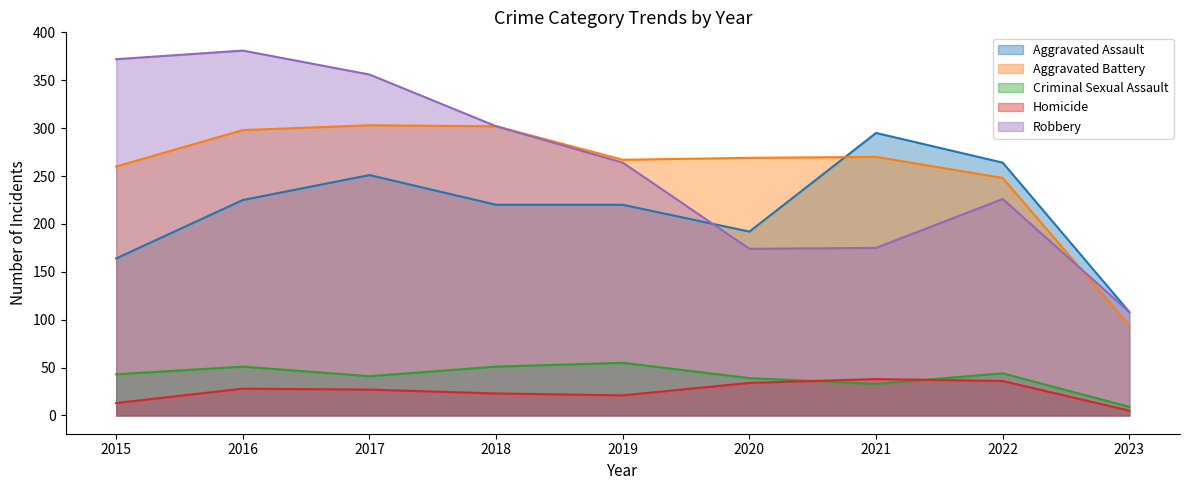

How many data points in Aggravated Battery are above 269?

4